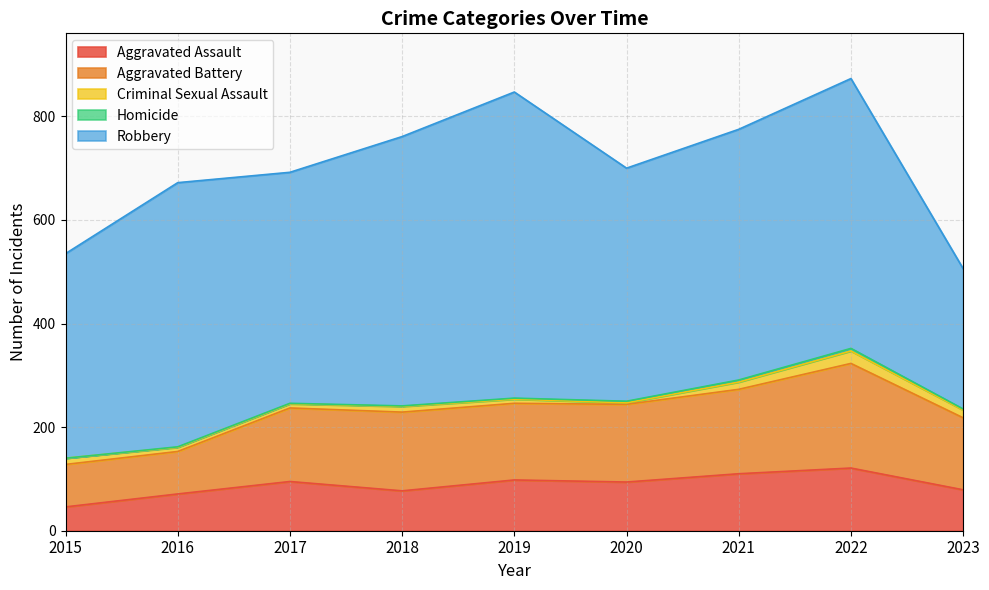

What are all the series names shown in the legend?

Aggravated Assault, Aggravated Battery, Criminal Sexual Assault, Homicide, Robbery